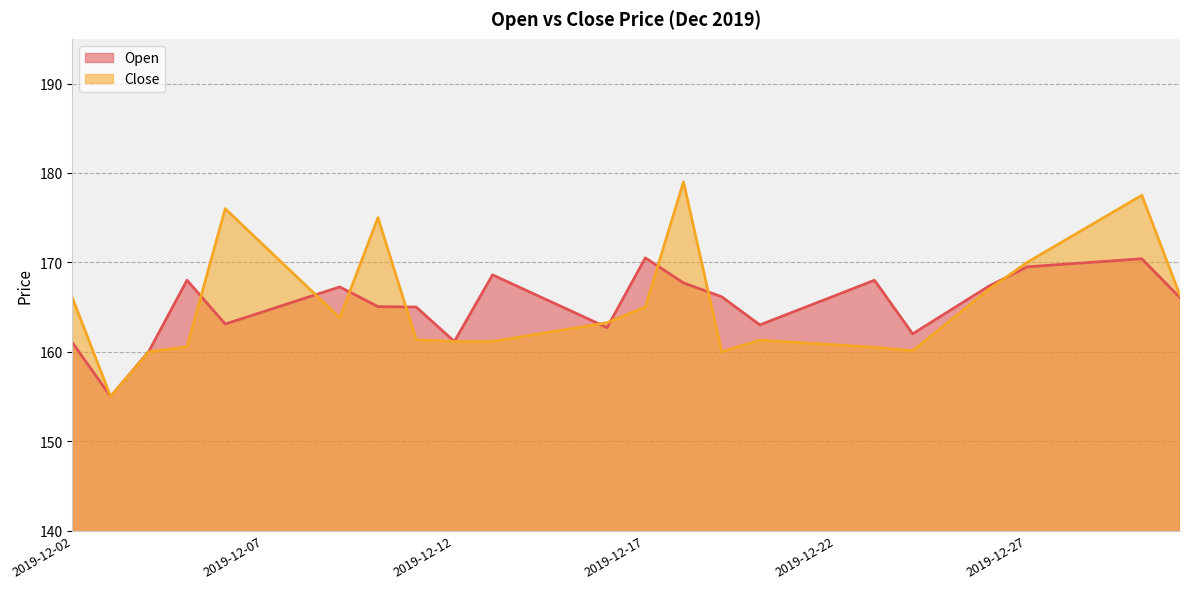

What is the sum of the Open values at 2019-12-12 and 2019-12-15?

325.8